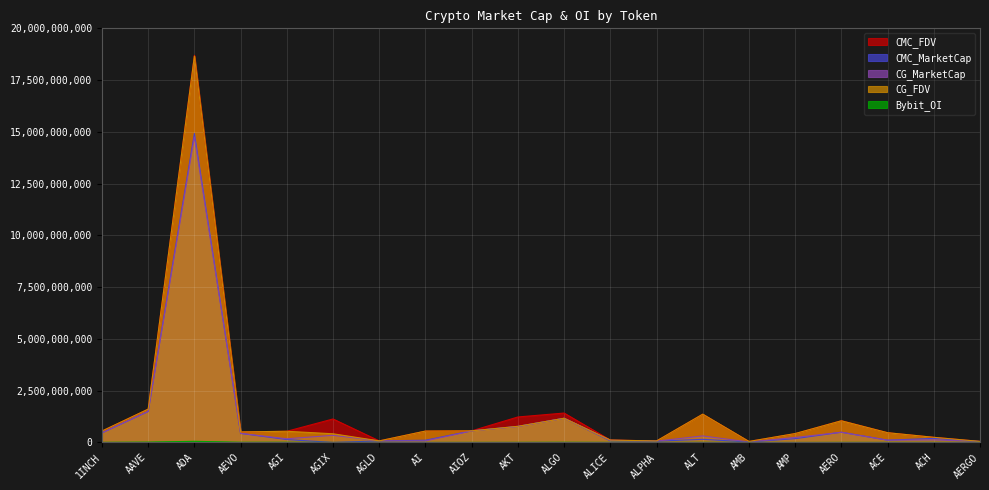

Reading left to right, transcribe all the data shown in this chart.

CMC_FDV: 1INCH=550966358.3	AAVE=1609124457.2	ADA=18700015576.8	AEVO=506774128.9	AGI=539480176.8	AGIX=1133538058.1	AGLD=74851112.7	AI=548671609.6	AIOZ=560156786.9	AKT=1229619708.0	ALGO=1419407395.6	ALICE=115463822.0	ALPHA=70852330.2	ALT=1364191455.5	AMB=48043043.8	AMP=426192278.5	AERO=1050313577.8	ACE=471466781.2	ACH=247357043.2	AERGO=50180430.4
CMC_MarketCap: 1INCH=460972836.2	AAVE=1496312593.2	ADA=14921692045.4	AEVO=436156430.8	AGI=138762184.4	AGIX=0.0	AGLD=74851112.7	AI=107333883.6	AIOZ=560156786.9	AKT=778629064.0	ALGO=1167718445.1	ALICE=78415329.9	ALPHA=62562607.6	ALT=150061060.1	AMB=22403936.2	AMP=181398067.8	AERO=492648708.6	ACE=108151455.2	ACH=196342765.6	AERGO=44660583.0
CG_MarketCap: 1INCH=460776591.0	AAVE=1495674949.0	ADA=14751794698.0	AEVO=436372967.0	AGI=177308465.0	AGIX=342506893.0	AGLD=74844727.0	AI=71345549.0	AIOZ=556208675.0	AKT=765797903.0	ALGO=1166978994.0	ALICE=106339771.0	ALPHA=62540506.0	ALT=315315115.0	AMB=20554106.0	AMP=241288583.0	AERO=489880535.0	ACE=109170781.0	ACH=122303037.0	AERGO=44716389.0
CG_FDV: 1INCH=550731801.0	AAVE=1608441286.0	ADA=18659417738.0	AEVO=507025724.0	AGI=539420181.0	AGIX=418236725.0	AGLD=74844727.0	AI=548811918.0	AIOZ=559381521.0	AKT=778601068.0	ALGO=1166978999.0	ALICE=115482105.0	ALPHA=70827300.0	ALT=1364754330.0	AMB=48002804.0	AMP=428468282.0	AERO=1044411987.0	ACE=469197327.0	ACH=247392152.0	AERGO=50243134.0
Bybit_OI: 1INCH=5034735.0	AAVE=16130615.0	ADA=54380637.0	AEVO=7893416.0	AGI=8968343.0	AGIX=3200.0	AGLD=741924.0	AI=1455615.0	AIOZ=2424628.0	AKT=3871505.0	ALGO=7728712.0	ALICE=2581542.0	ALPHA=980556.0	ALT=3912174.0	AMB=1354118.0	AMP=0.0	AERO=2853147.0	ACE=1961340.0	ACH=1972662.0	AERGO=583601.0